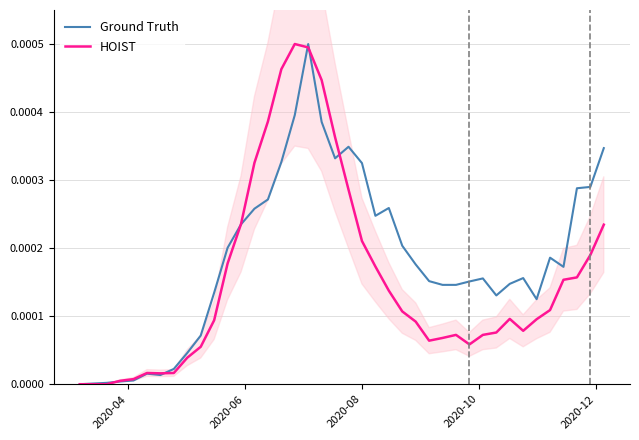

How many lines are shown in the chart?

2